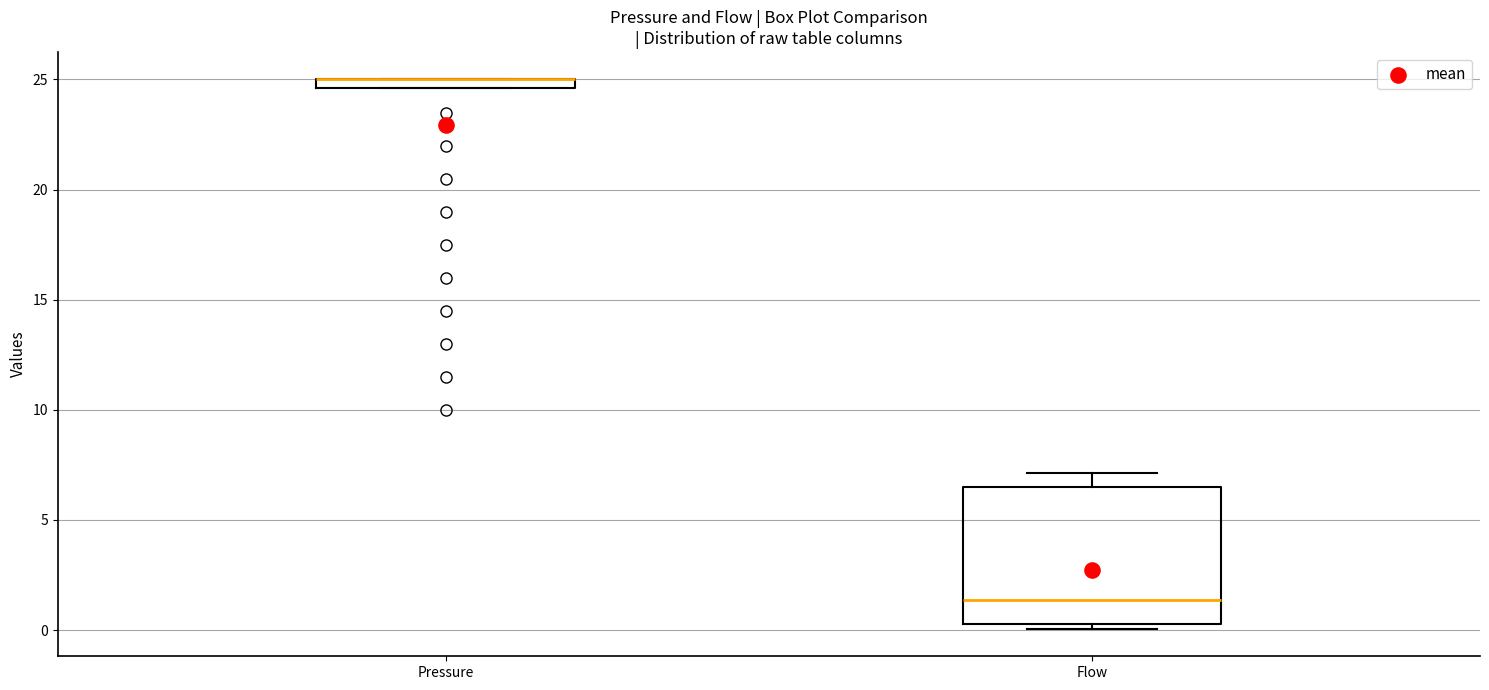

Comparing the boxes themselves (not the whiskers), which one is the tallest?

Flow